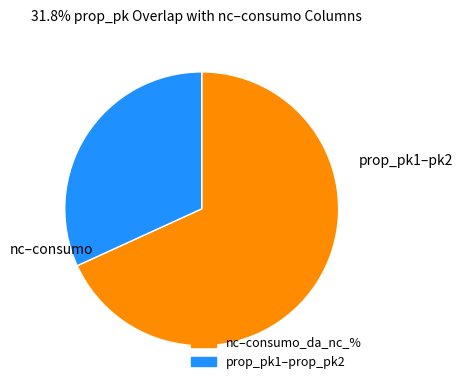

Does any single category account for the majority?

Yes